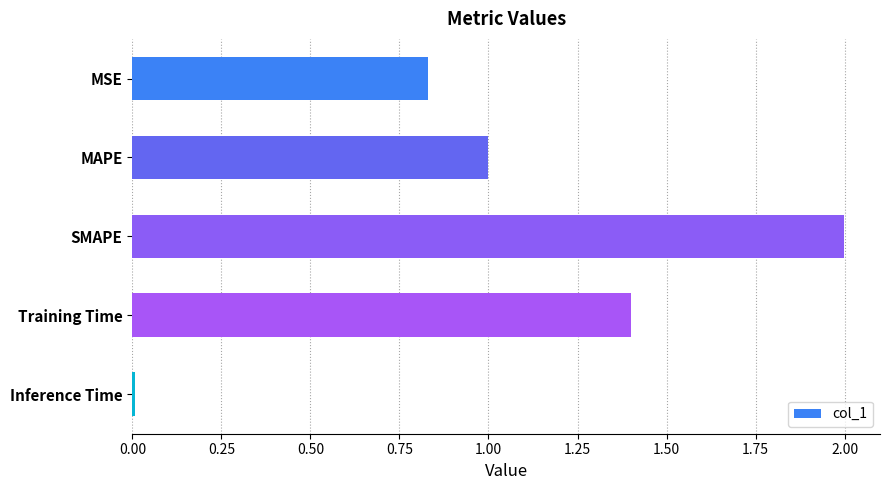

Which category has the highest value across all series?

SMAPE